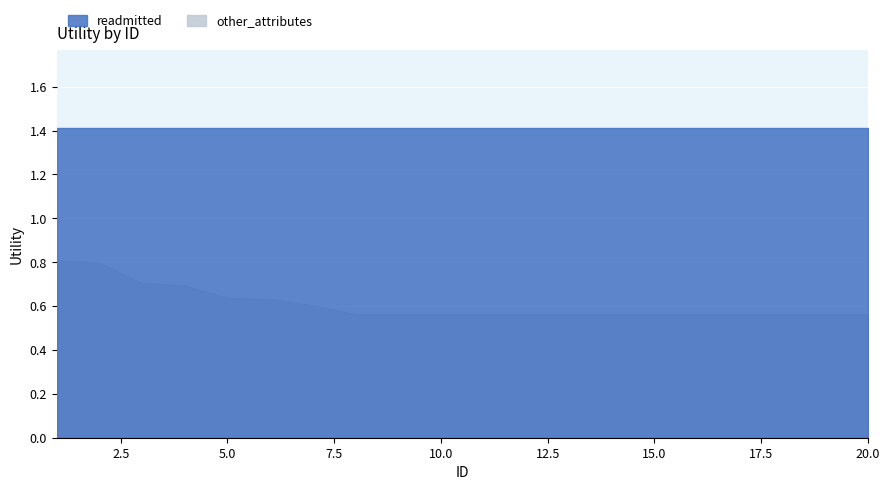

At which category does the chart reach its peak across all series?

1